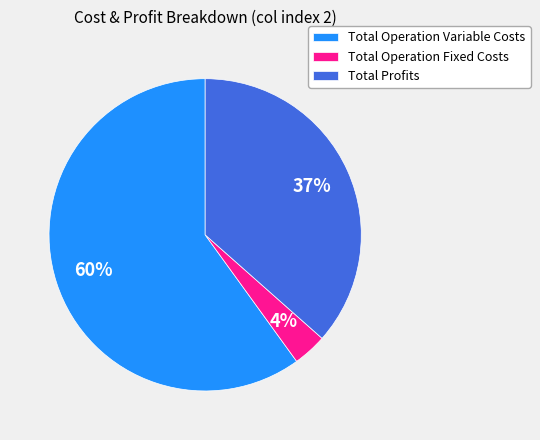

Is Total Operation Variable Costs the majority of the pie?

Yes